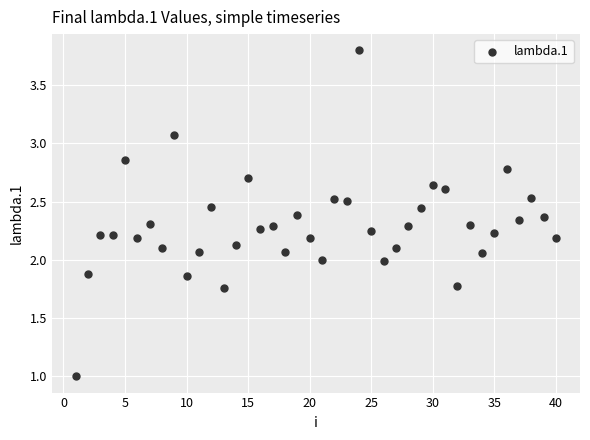

What is the range of Y values (max minus min)?

2.8